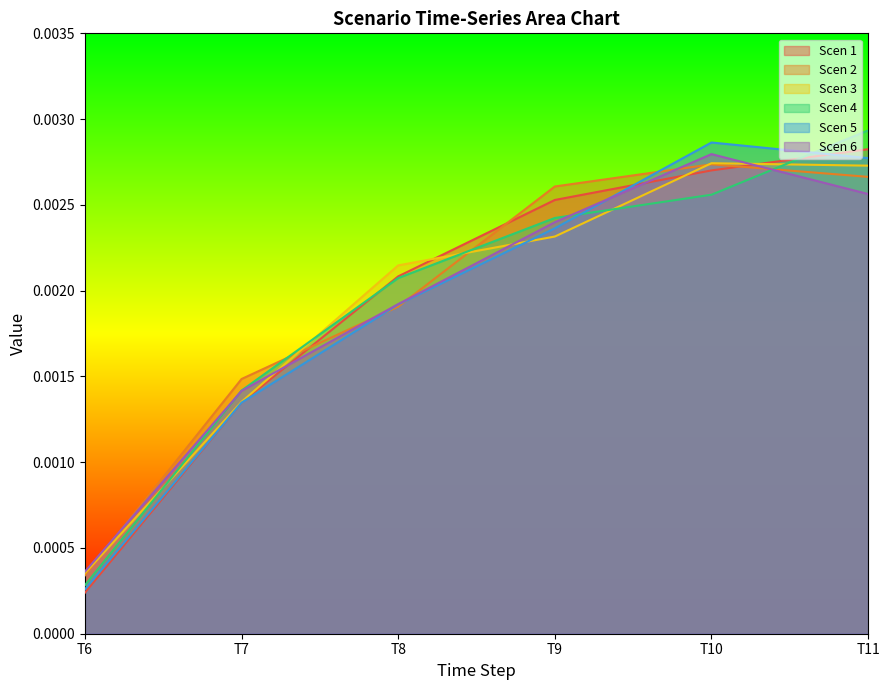

Which category has the lowest value in the Scen 1 series?

T6